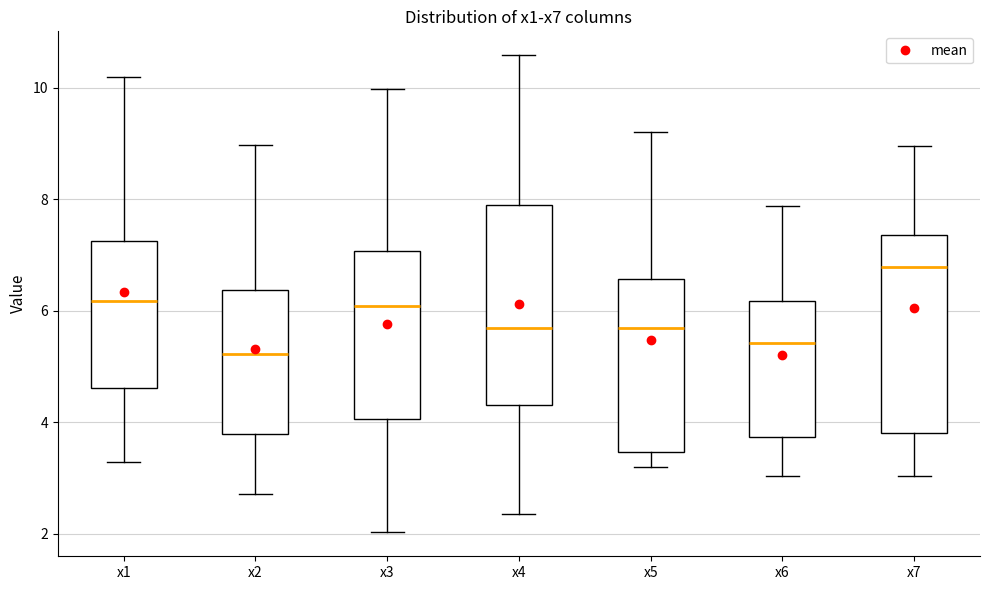

Reading left to right, transcribe this box plot: for each box, give where its median line is, the range the box spans, and where its two whiskers end, as read against the y-axis. The values are not printed on the chart, so give them approximately, as read against the axis.

x1: median 6.2, box 4.6 to 7.2, whiskers 3.2 to 10.2
x2: median 5.2, box 3.8 to 6.4, whiskers 2.8 to 9.0
x3: median 6.0, box 4.0 to 7.0, whiskers 2.0 to 10.0
x4: median 5.6, box 4.4 to 7.8, whiskers 2.4 to 10.6
x5: median 5.6, box 3.4 to 6.6, whiskers 3.2 to 9.2
x6: median 5.4, box 3.8 to 6.2, whiskers 3.0 to 7.8
x7: median 6.8, box 3.8 to 7.4, whiskers 3.0 to 9.0